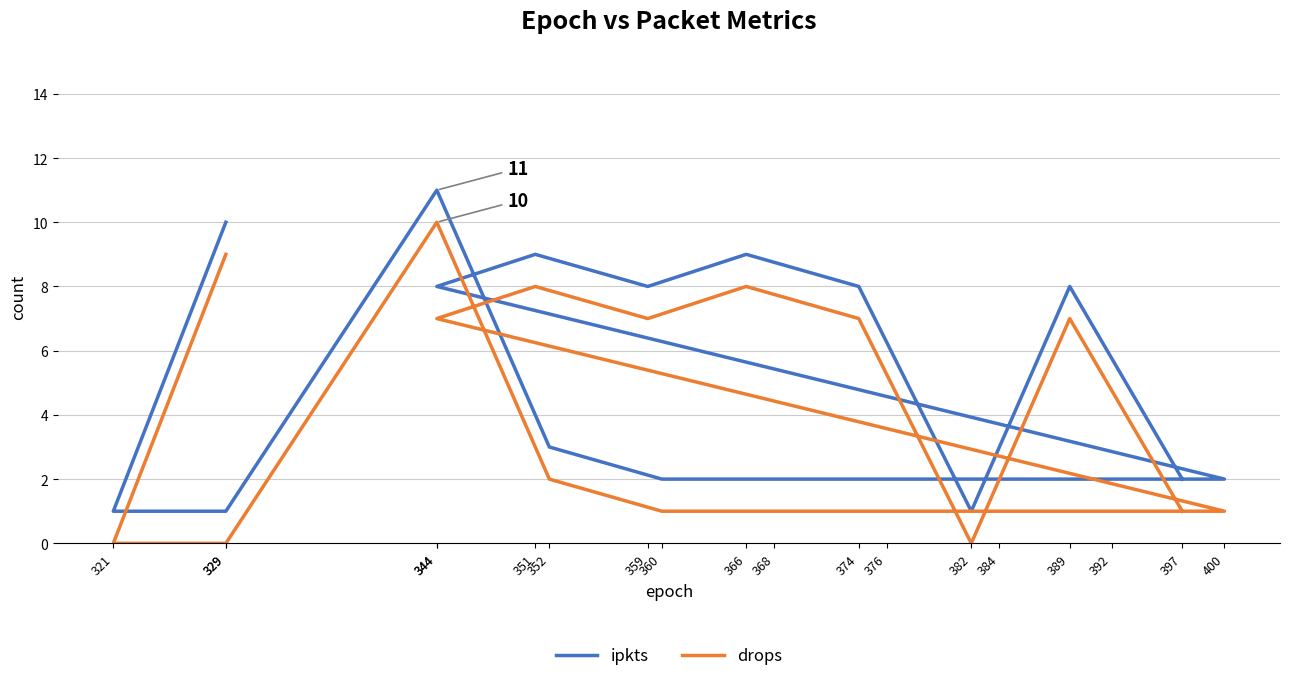

Count the drops values in the range 1 to 7.

12